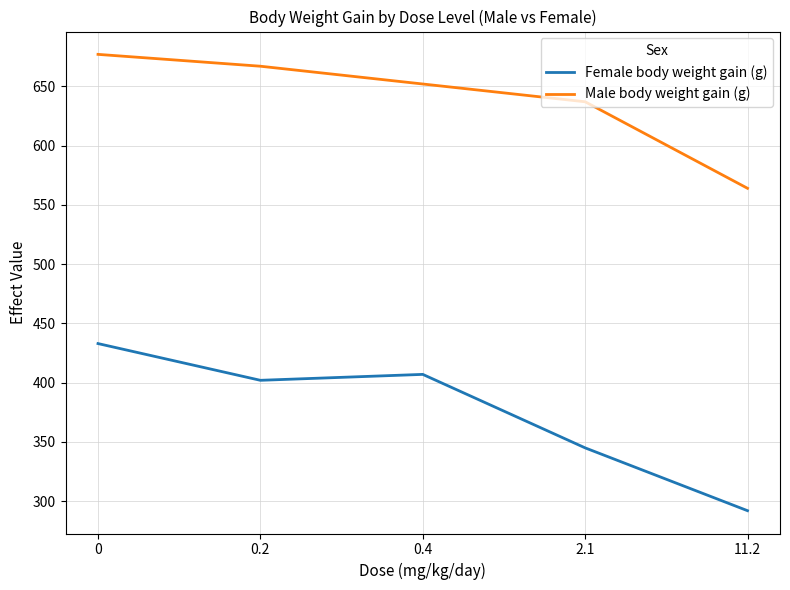

List the series in order of their peak value, lowest first.

Female body weight gain (g), Male body weight gain (g)